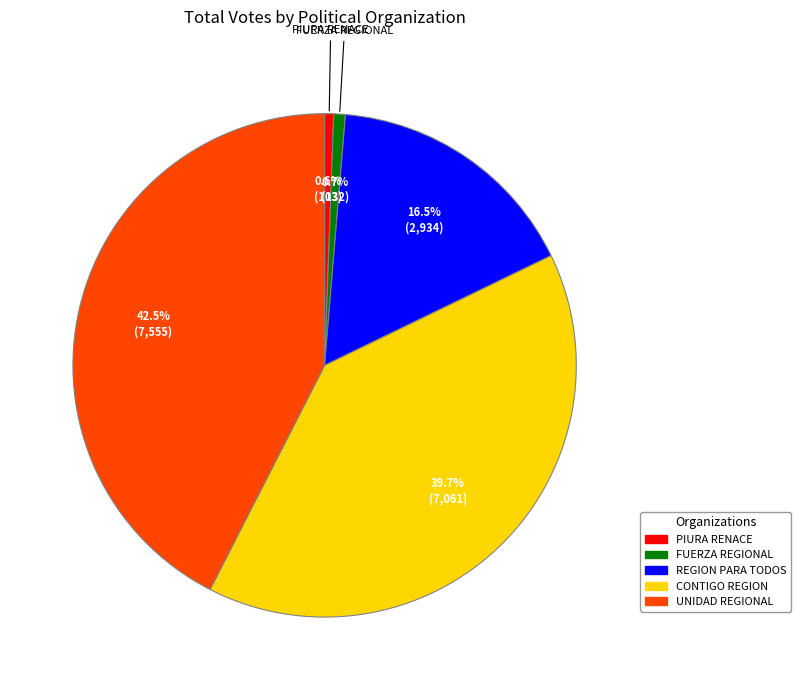

Is there a majority slice in this chart?

No